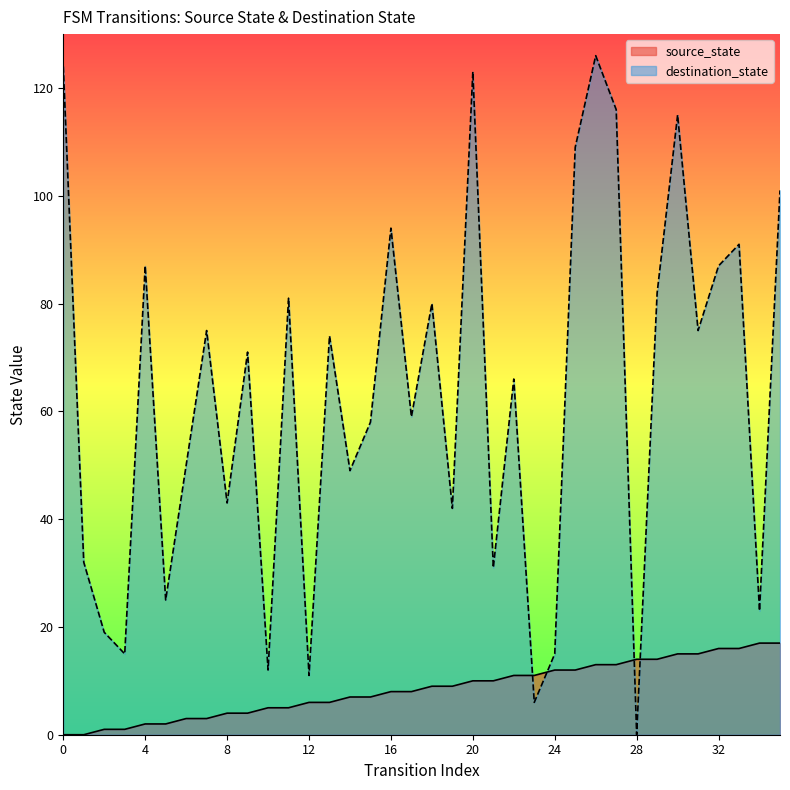

True or false: source_state has more than 0 interior local peaks.

False